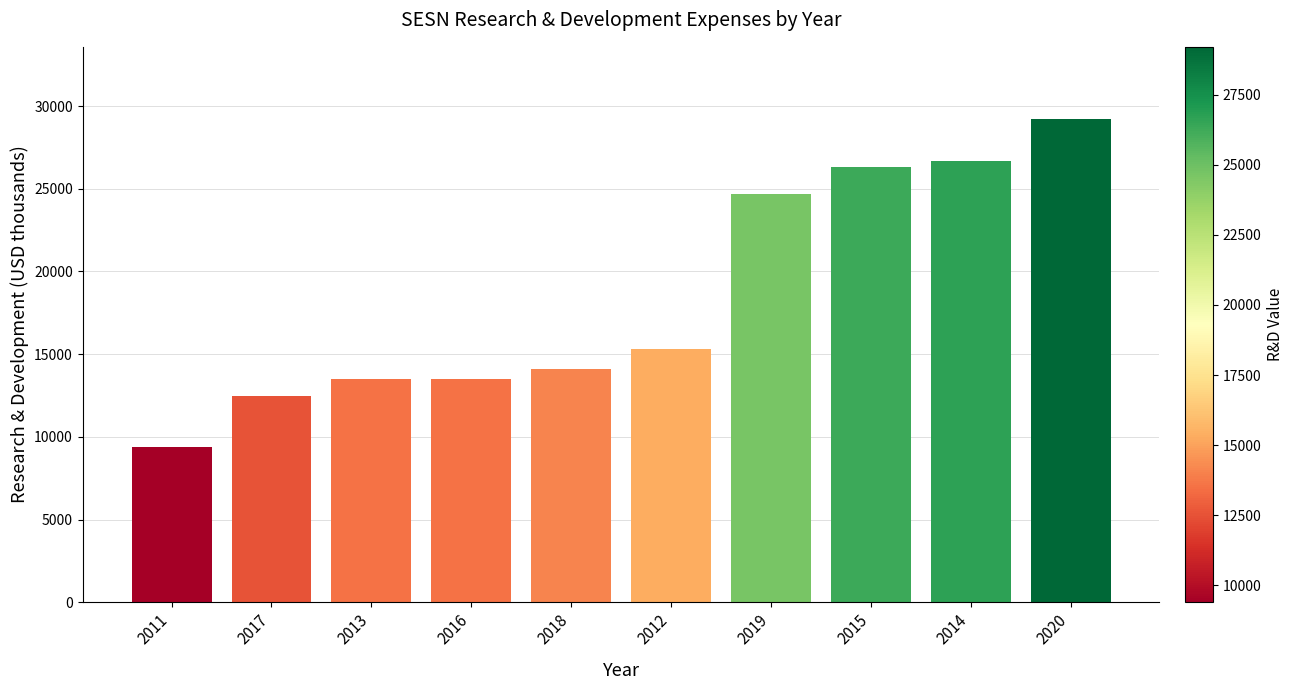

Is it true that the value at 2012 is 15300?

True